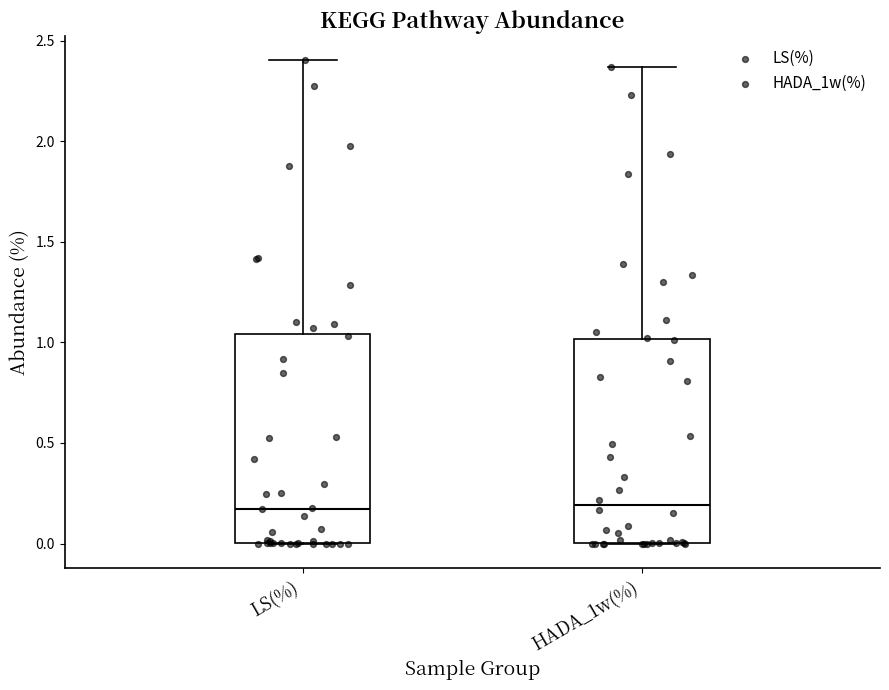

Where is the upper edge of the box for LS(%) on the y-axis? The values are not printed on the chart, so give them approximately, as read against the axis.

1.05